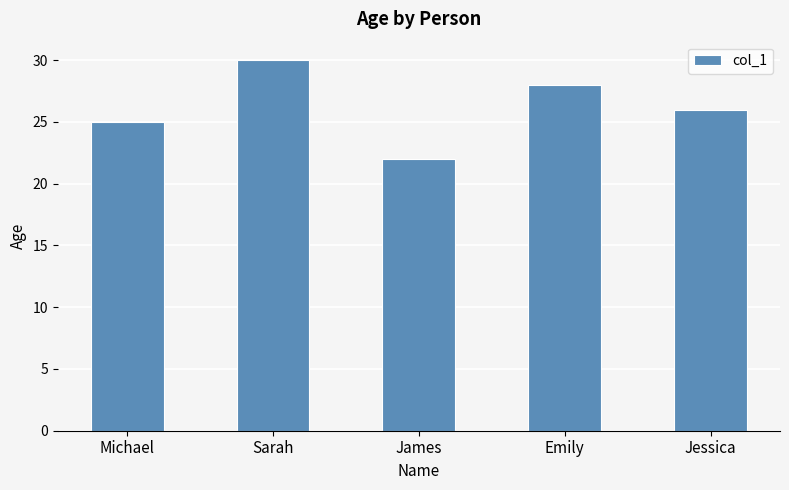

Reading right to left, what are all the values shown in this chart?

Jessica=26	Emily=28	James=22	Sarah=30	Michael=25